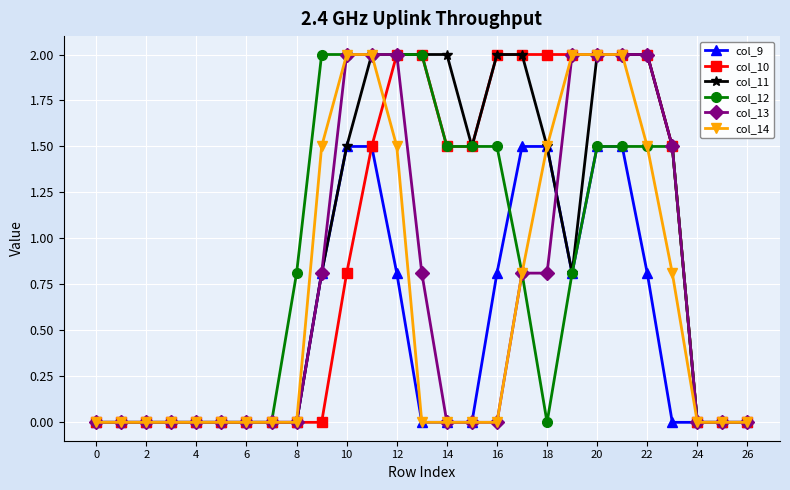

What is the maximum value shown in the chart?

2.0